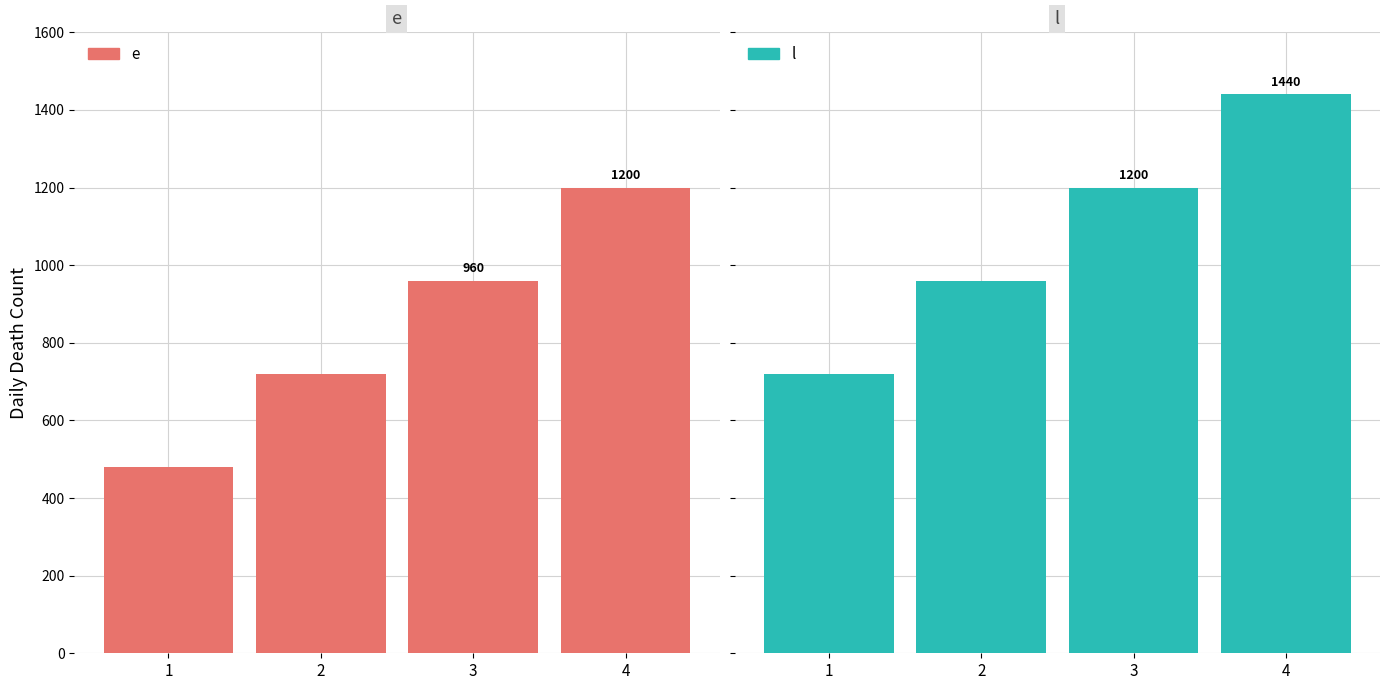

Rank the series by their average value, from lowest to highest.

e, l